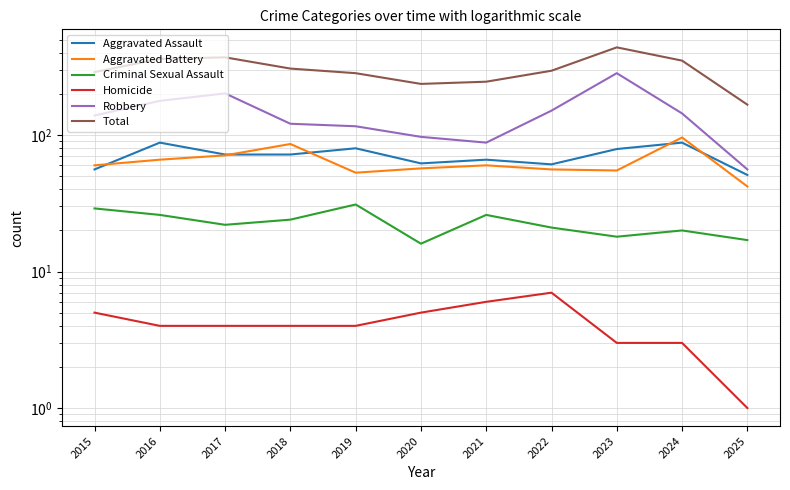

Which has a higher value, 2025 or 2018?

2018